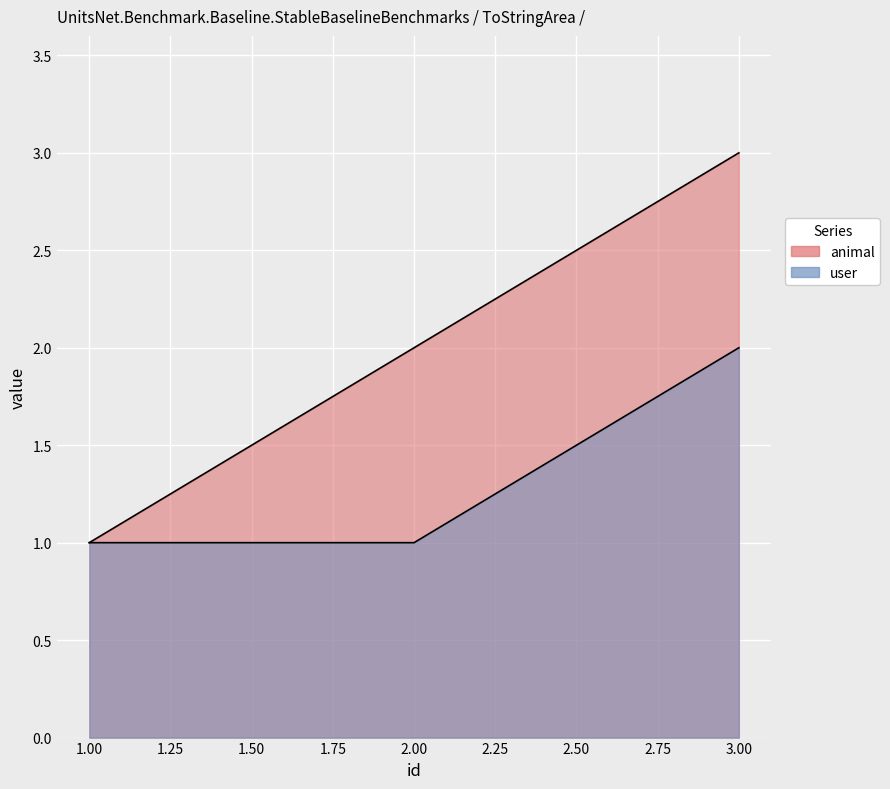

At which label does animal reach its minimum?

1